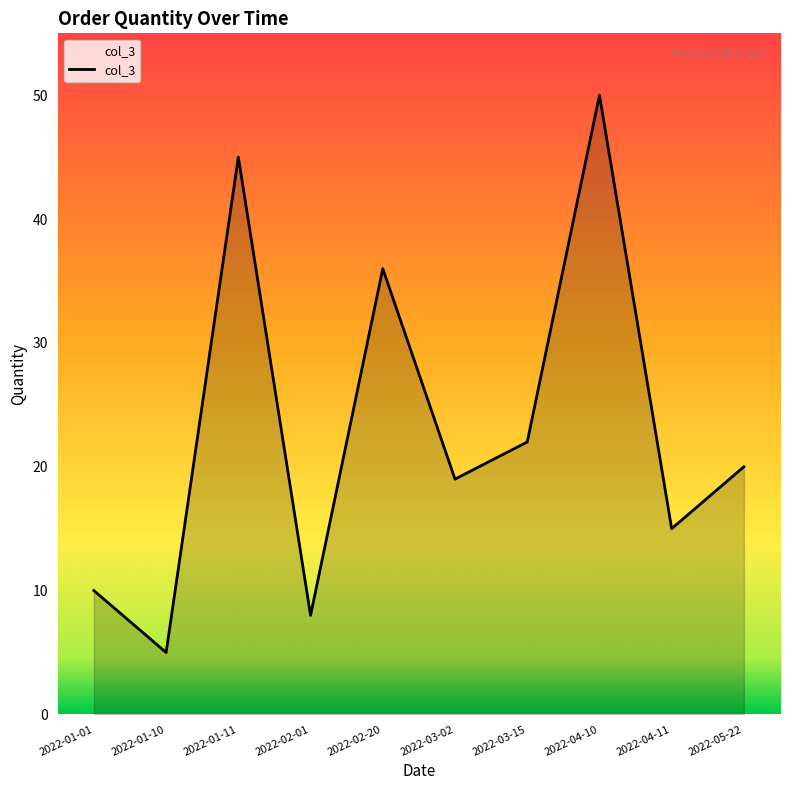

What is the change in value from 2022-01-10 to 2022-04-10?

+45